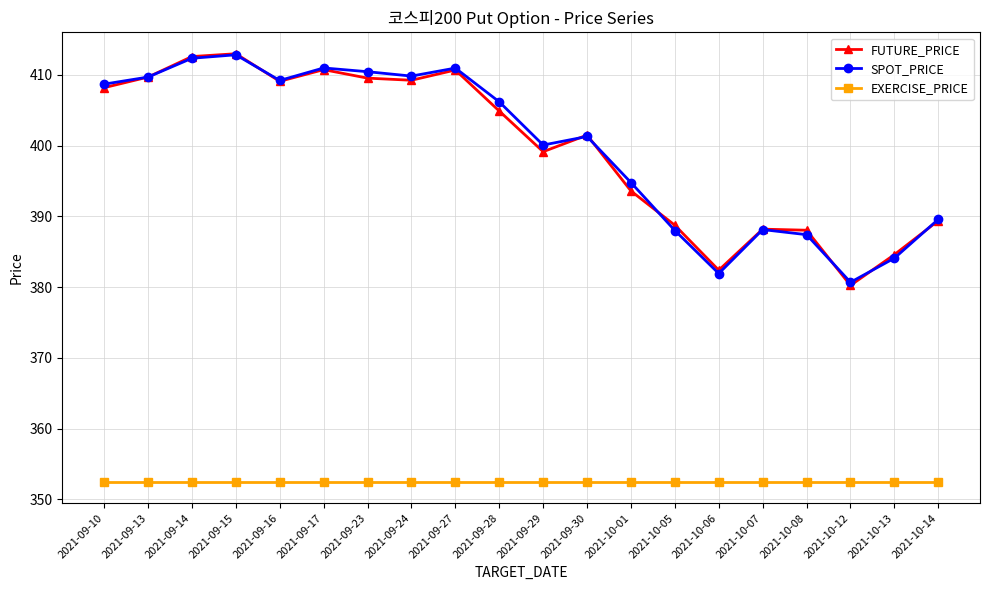

What is the total value across all series at 2021-10-06?

1116.8